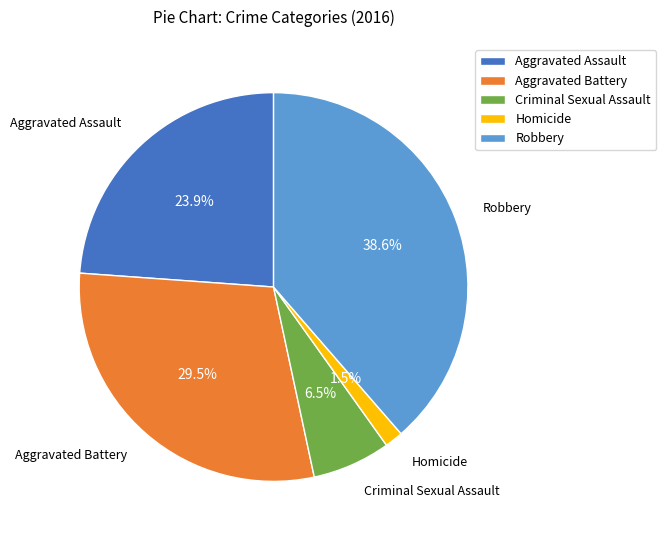

What portion of the pie excludes Aggravated Battery?

70.5%